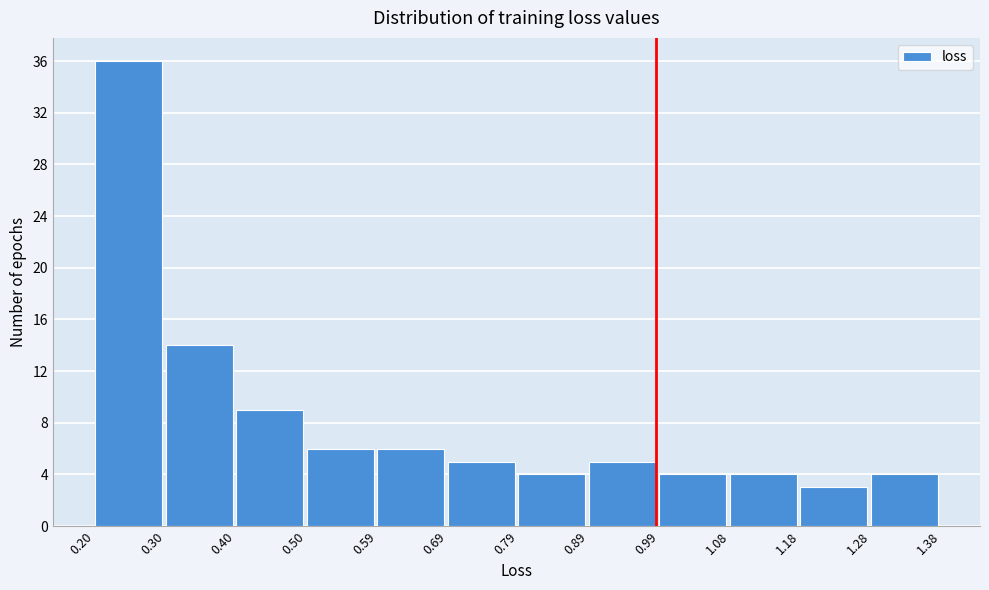

Which range on the x-axis has the tallest bar?

0.20 to 0.30